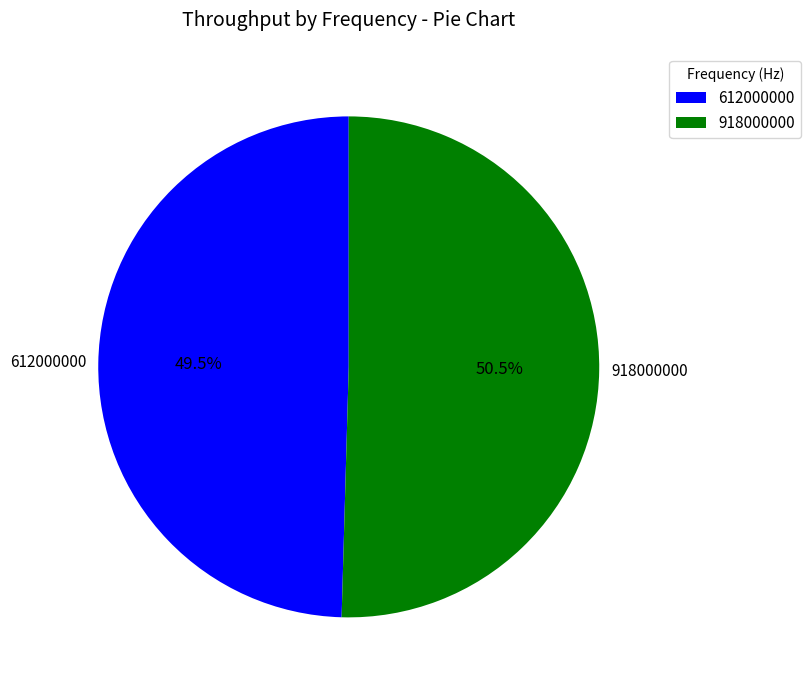

Which slice is the largest?

918000000